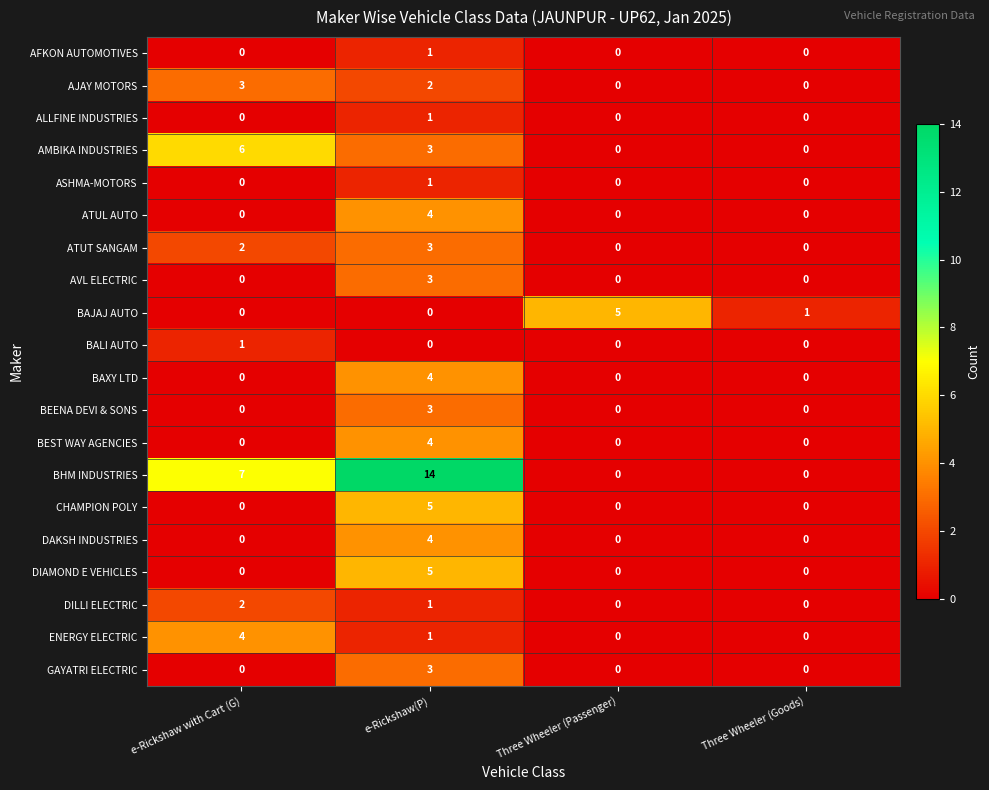

What is the difference between the maximum and second lowest values in the CHAMPION POLY series?

5